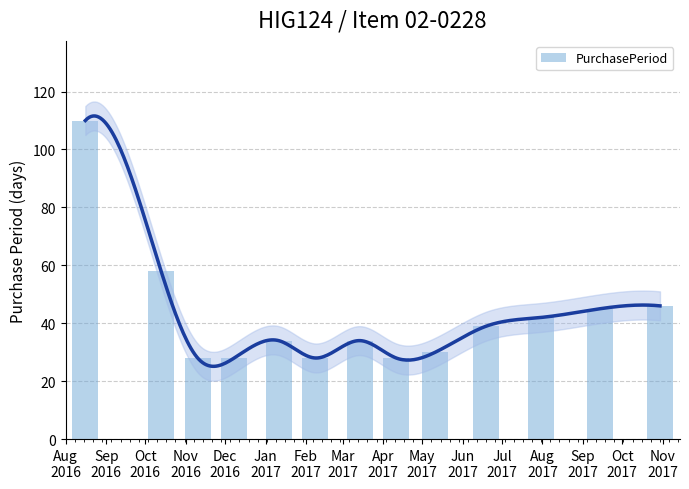

How many bars are there in total?

13